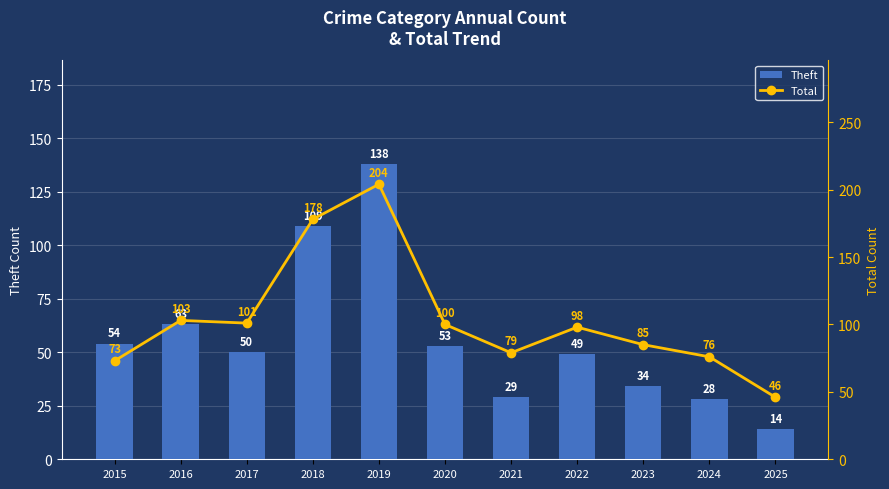

Between 2015 and 2018, which series saw the biggest shift?

Total